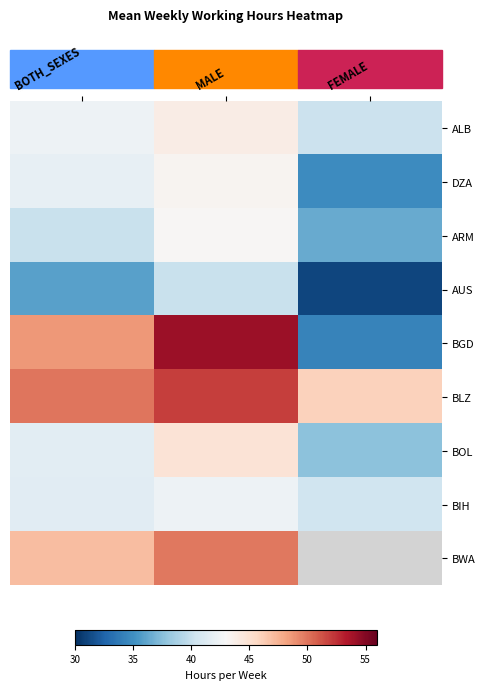

At how many categories does at least one series exceed 35?

3